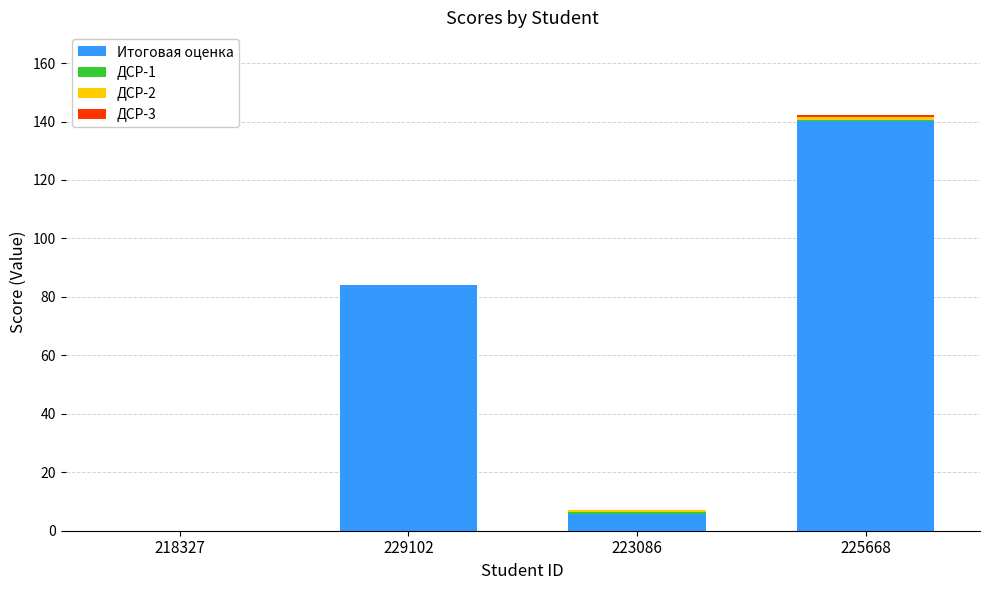

Is it true that Итоговая оценка equals 140.1 at 225668?

True